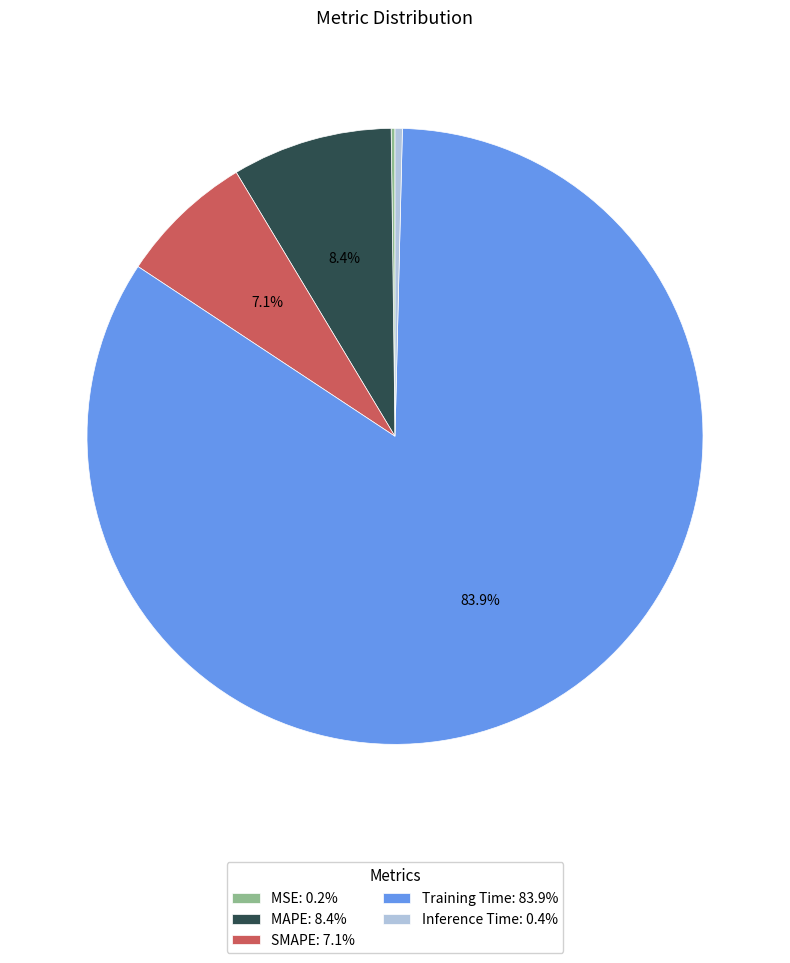

What percentage is NOT represented by SMAPE: 7.1%?

92.9%